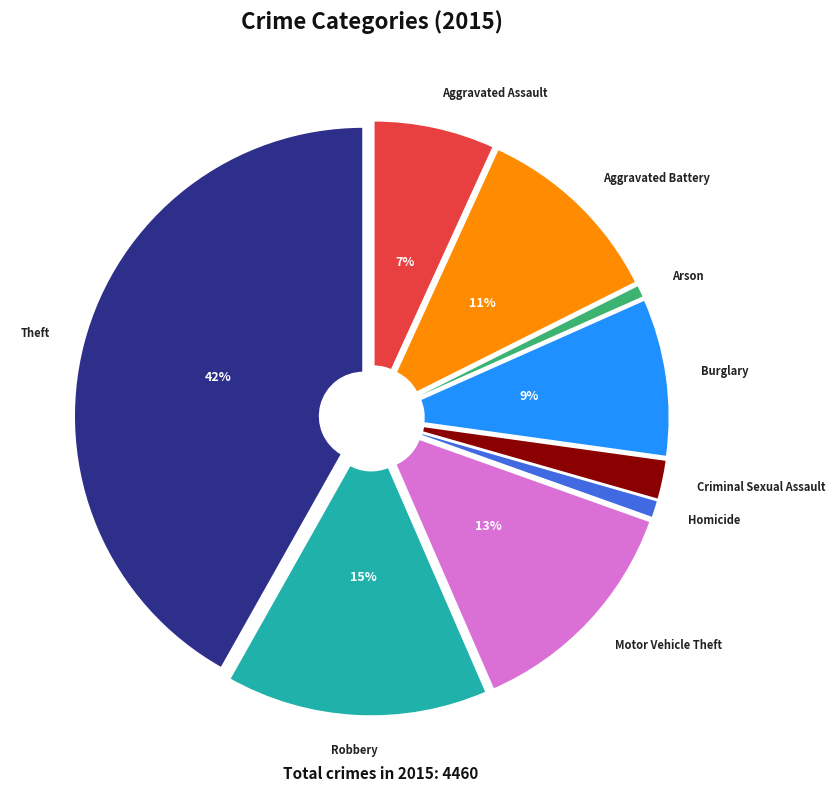

Which category has the biggest portion of the pie?

Theft